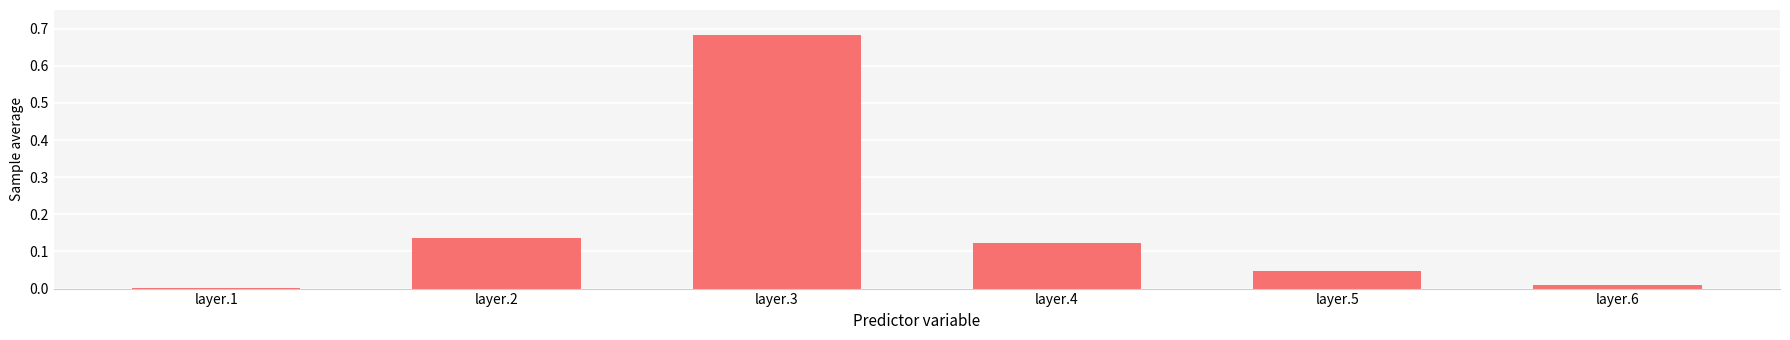

What is the sum of all values?

1.0